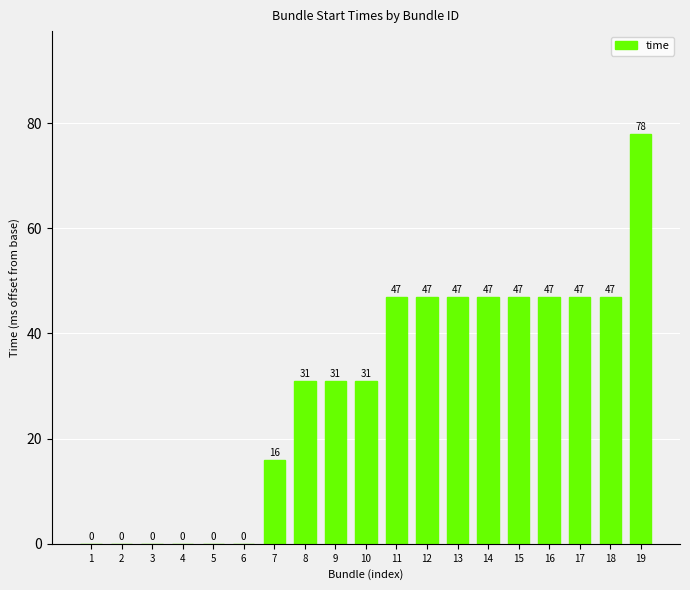

What is the sum of all values?

563